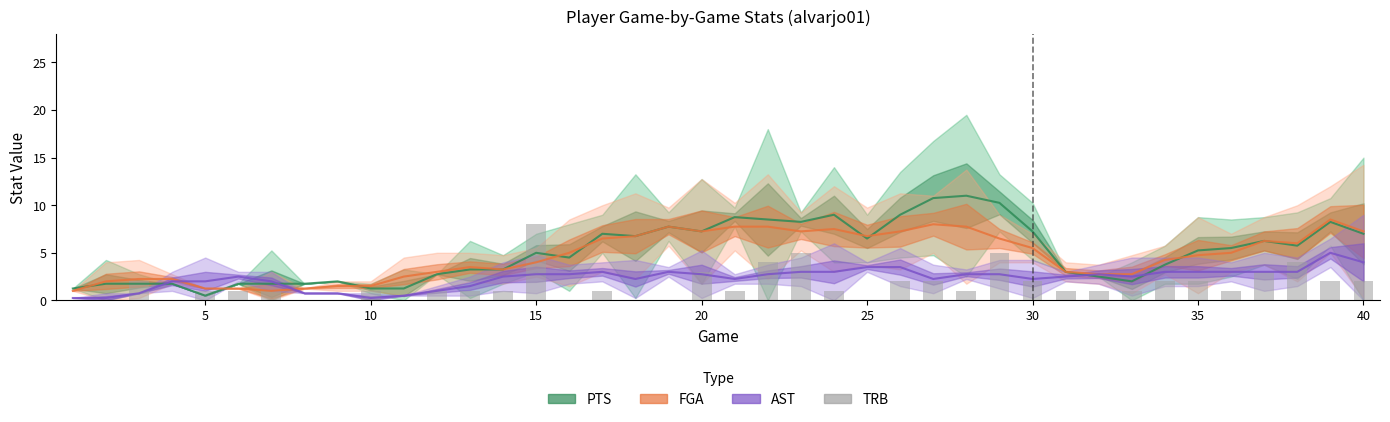

Rank the series by their maximum value, from highest to lowest.

PTS (smooth), FGA (smooth), TRB, AST (smooth)